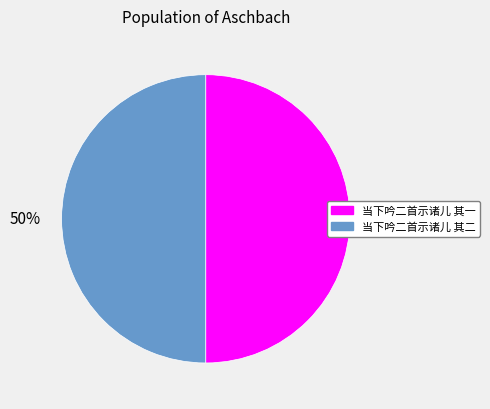

Approximately how many times larger is the value at 当下吟二首示诸儿 其二 compared to 当下吟二首示诸儿 其一?

1.0